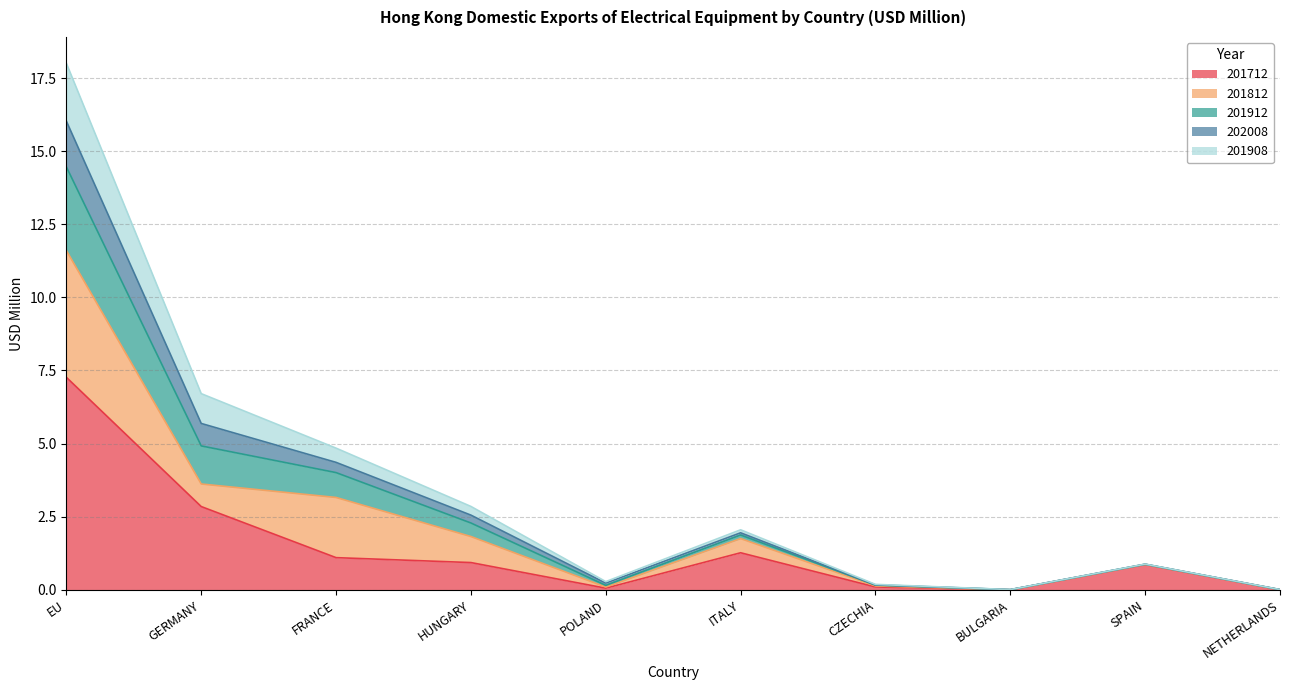

At which category is the sum across all series the highest?

EU